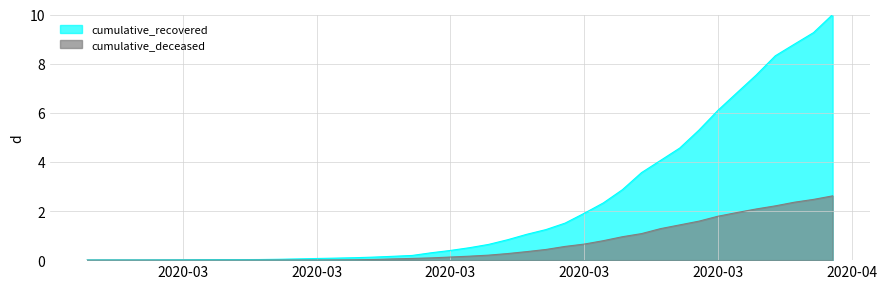

True or false: cumulative_recovered and cumulative_deceased intersect in this chart.

False